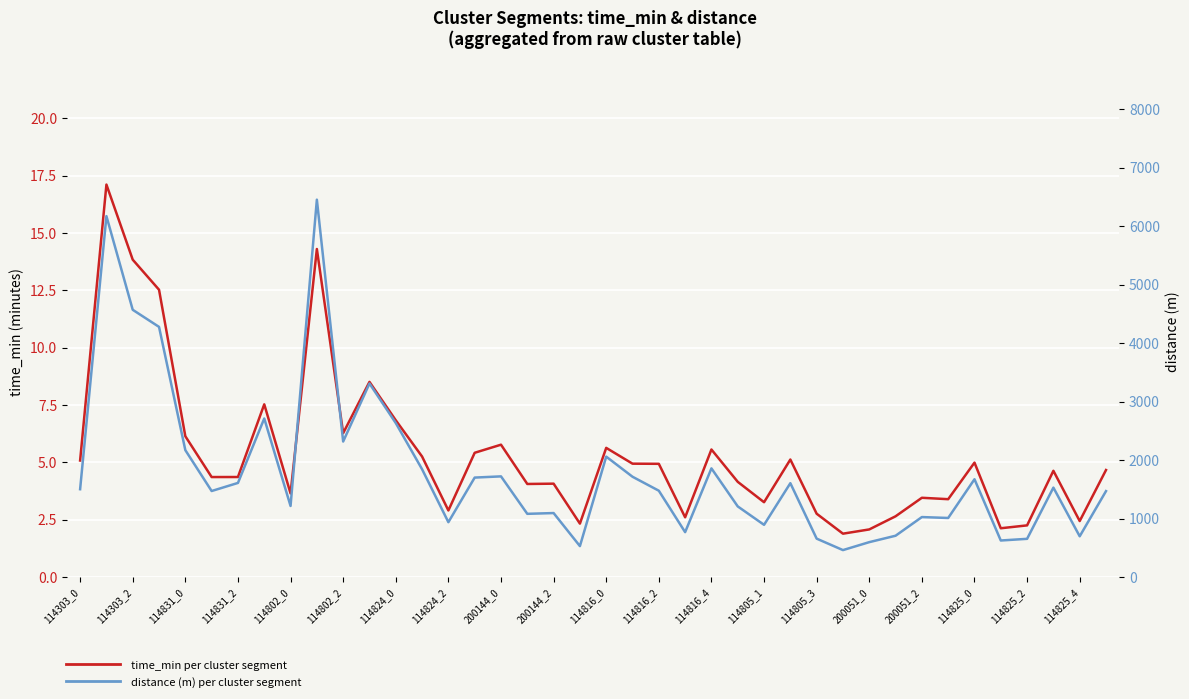

What position from the right is 39?

1